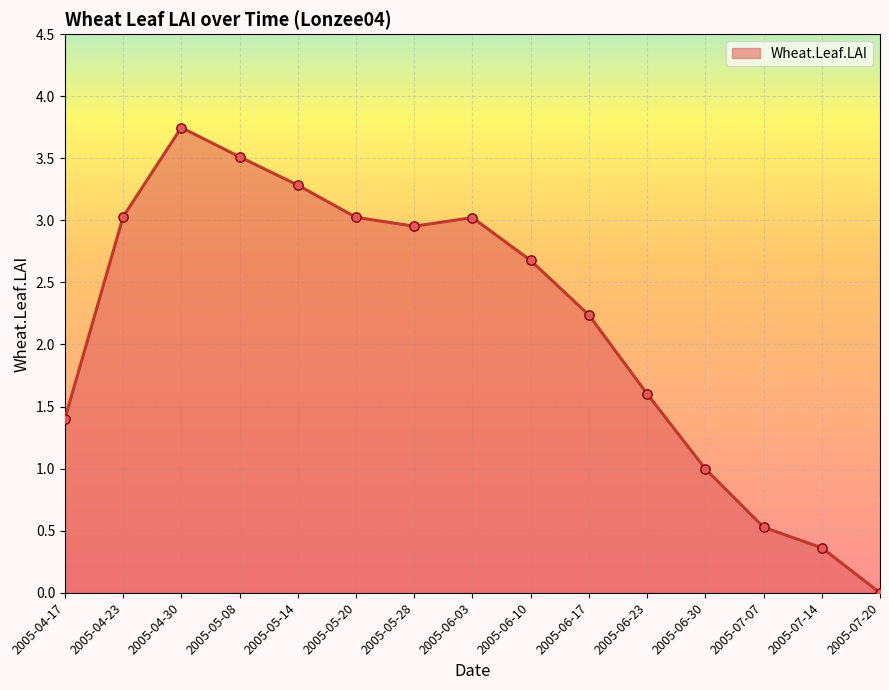

What is the change in value from 2005-05-08 to 2005-06-30?

-2.5